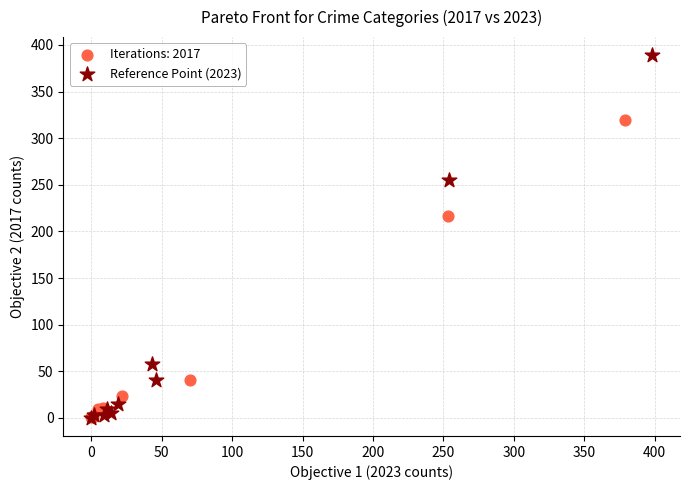

Which series contains the highest Y value?

Reference Point (2023)